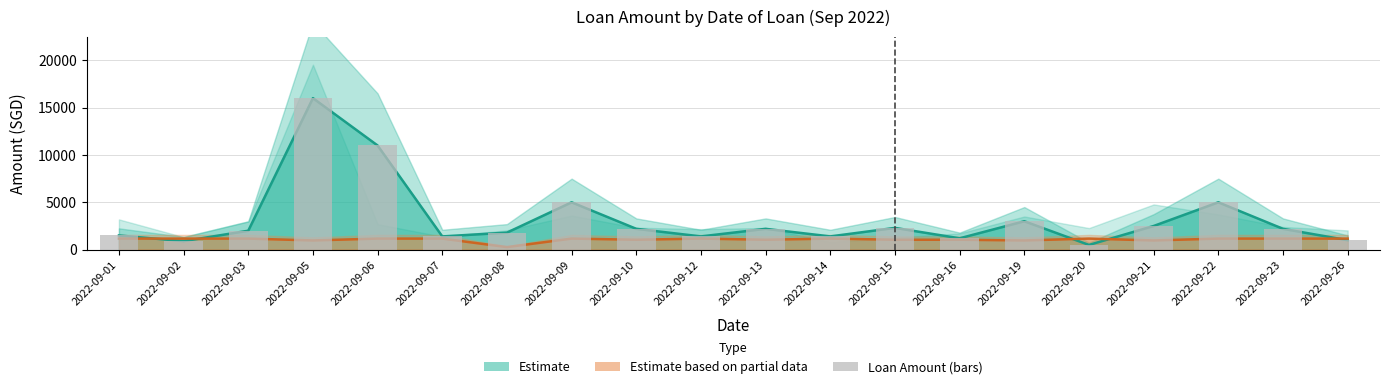

The chart shows a value of 385 at 2022-09-07. True or false?

False